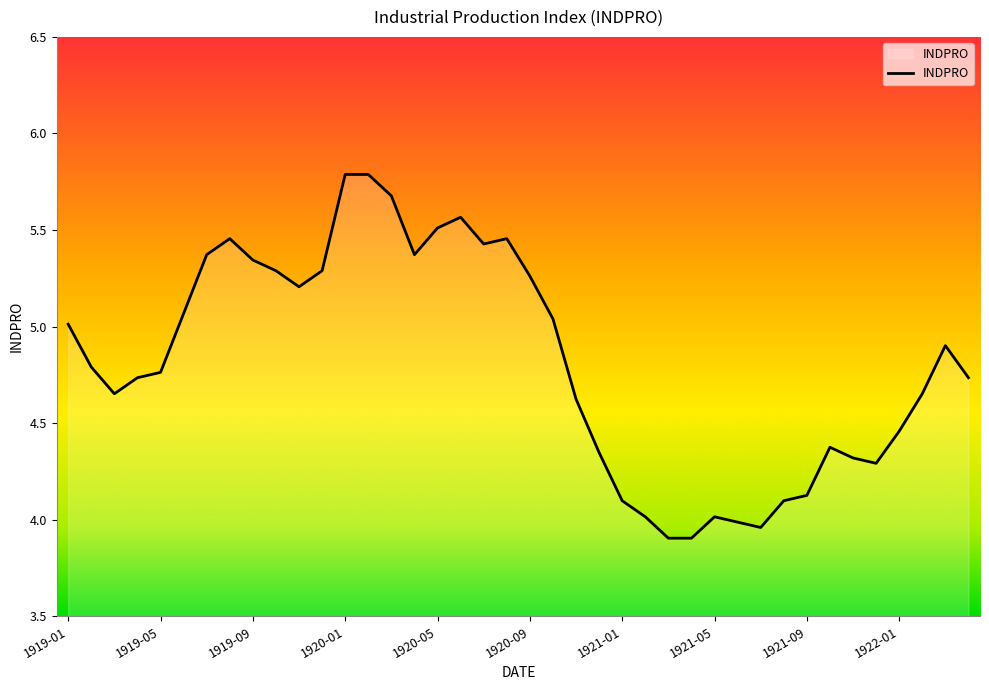

What is the difference between the maximum and minimum values?

1.9